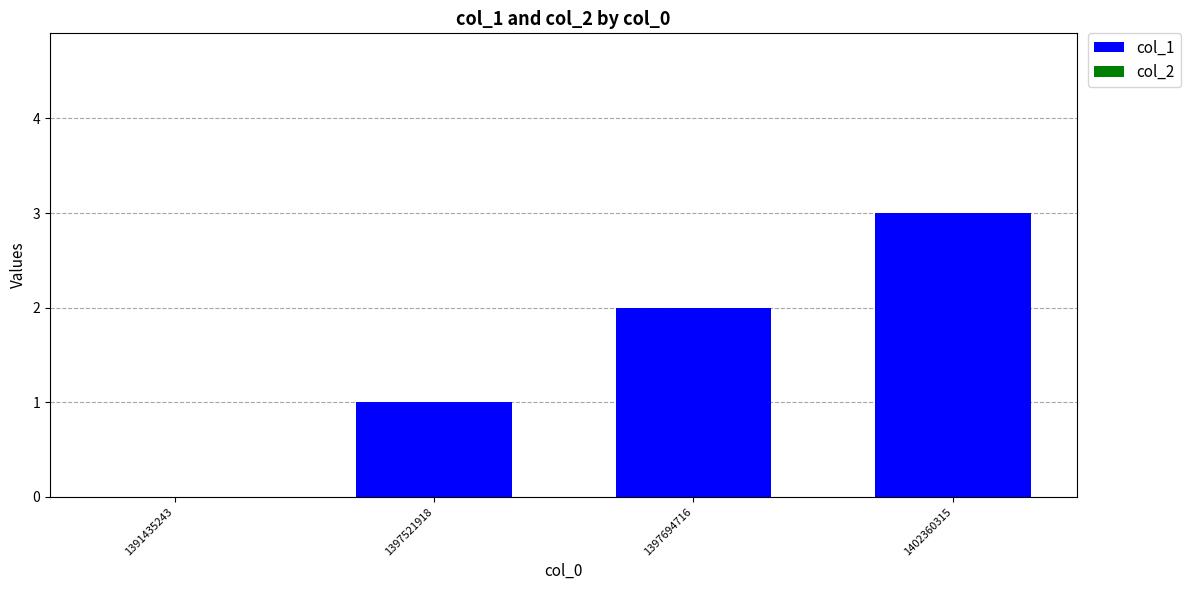

Between 1391435243 and 1397521918, which is larger?

1397521918